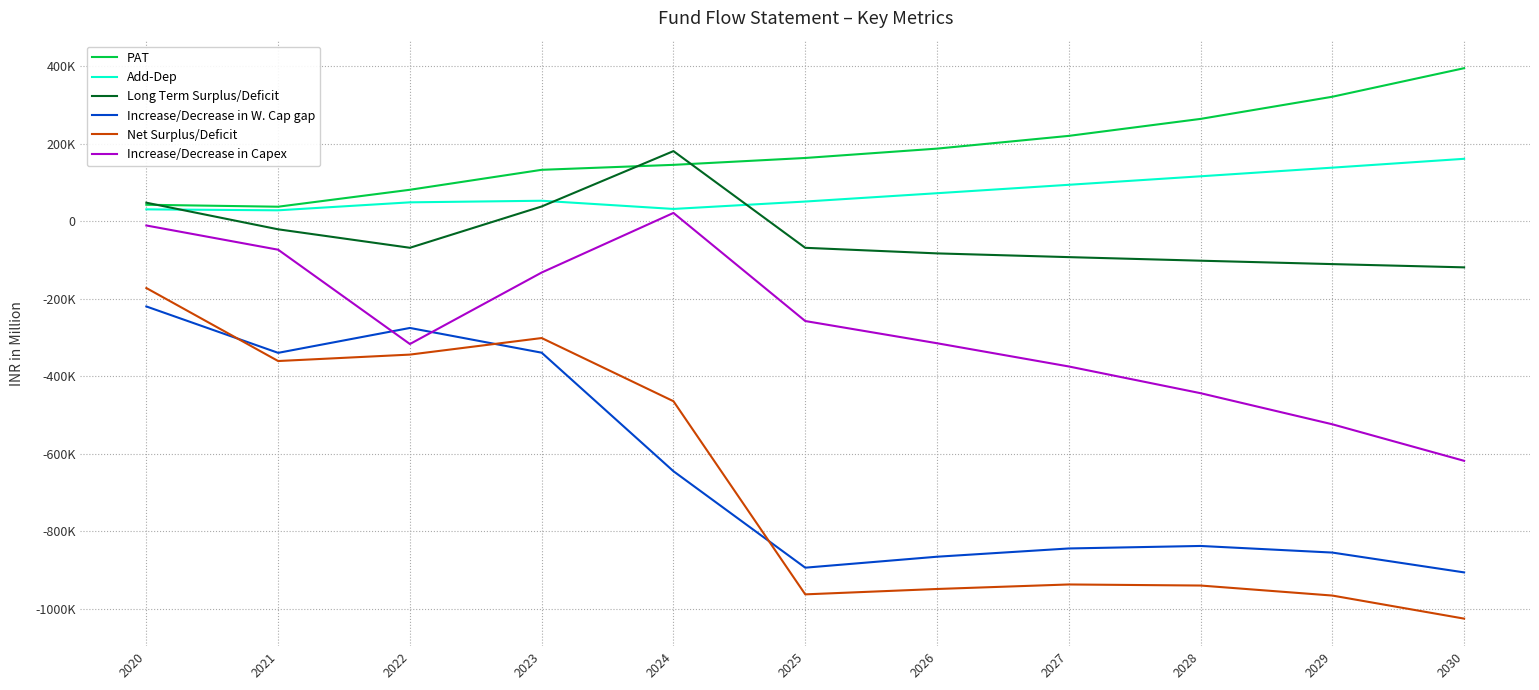

List the series in order of their peak value, lowest first.

Increase/Decrease in W. Cap gap, Net Surplus/Deficit, Increase/Decrease in Capex, Add-Dep, Long Term Surplus/Deficit, PAT